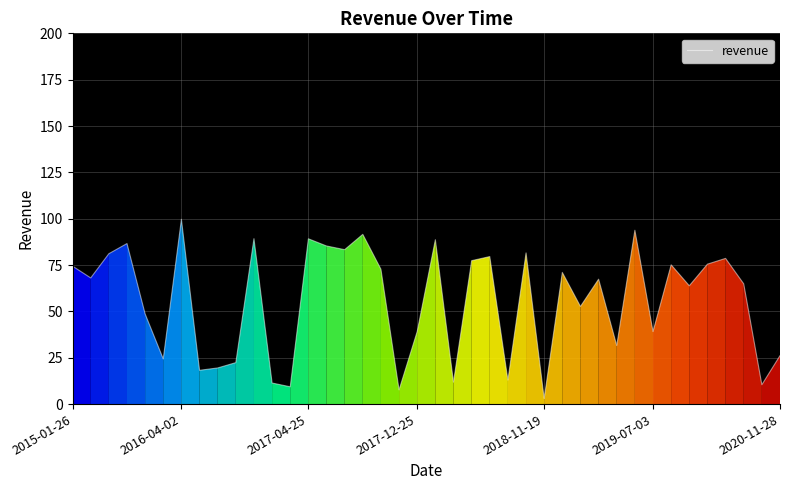

What is the difference between the maximum and minimum values?

96.7